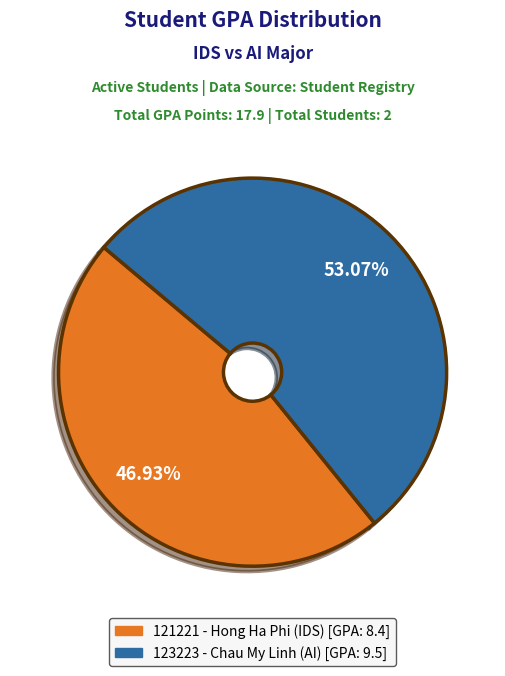

Rank the categories by value from lowest to highest.

121221 - Hong Ha Phi (IDS), 123223 - Chau My Linh (AI)